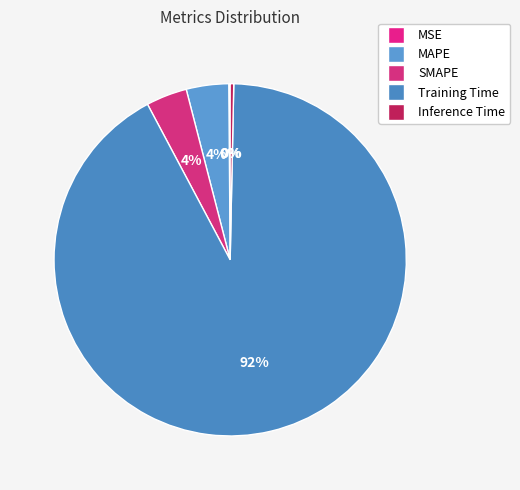

Does any single category account for the majority?

Yes